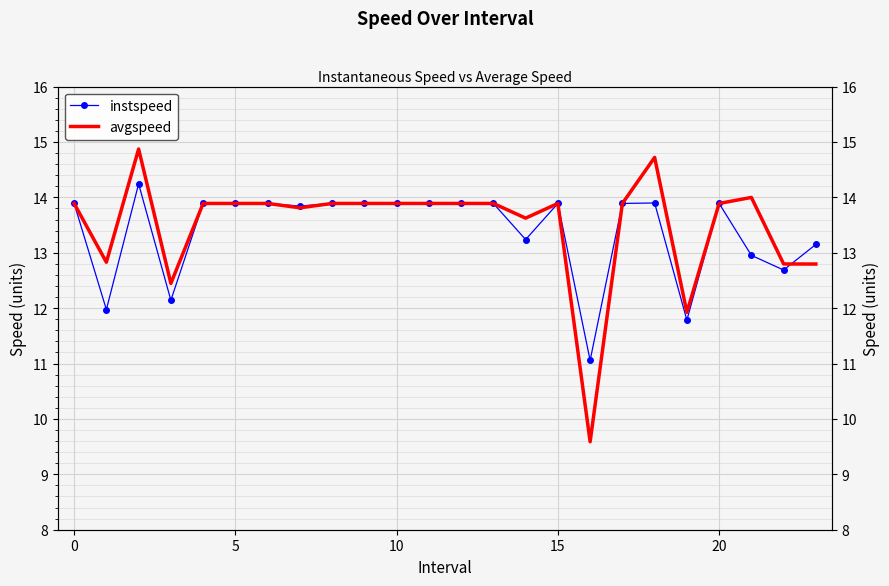

True or false: avgspeed and instspeed intersect in this chart.

True